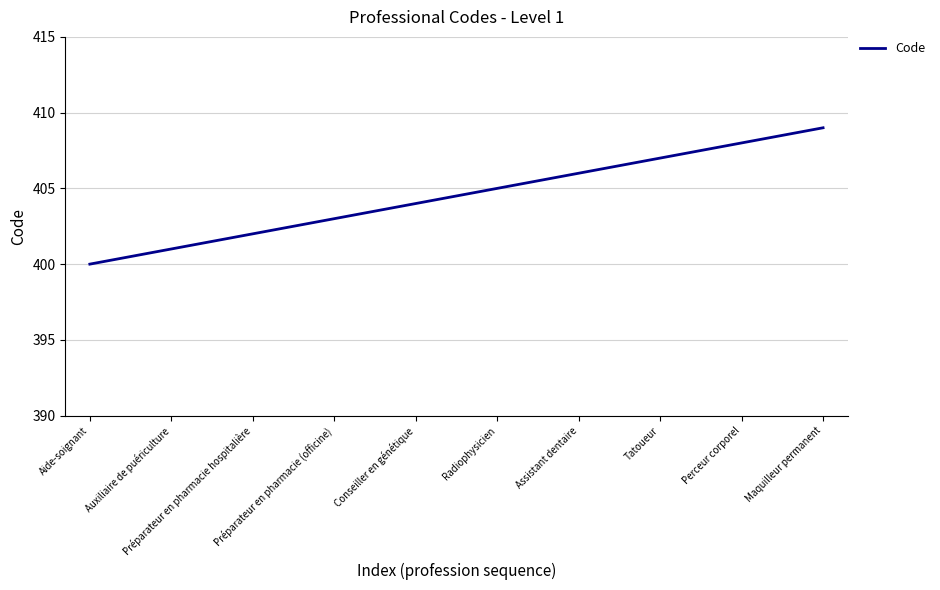

How many series are shown in this chart?

1